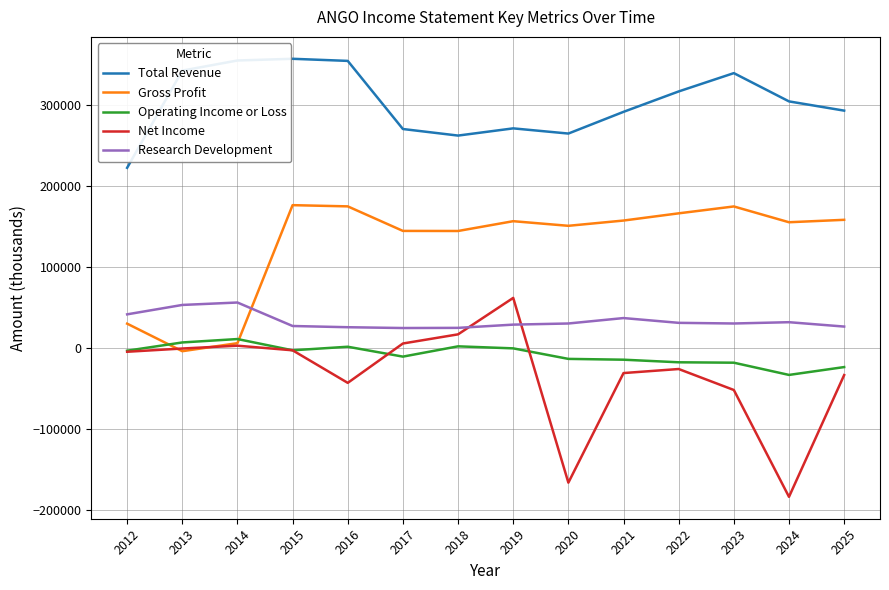

Which series has the widest spread of values?

Net Income